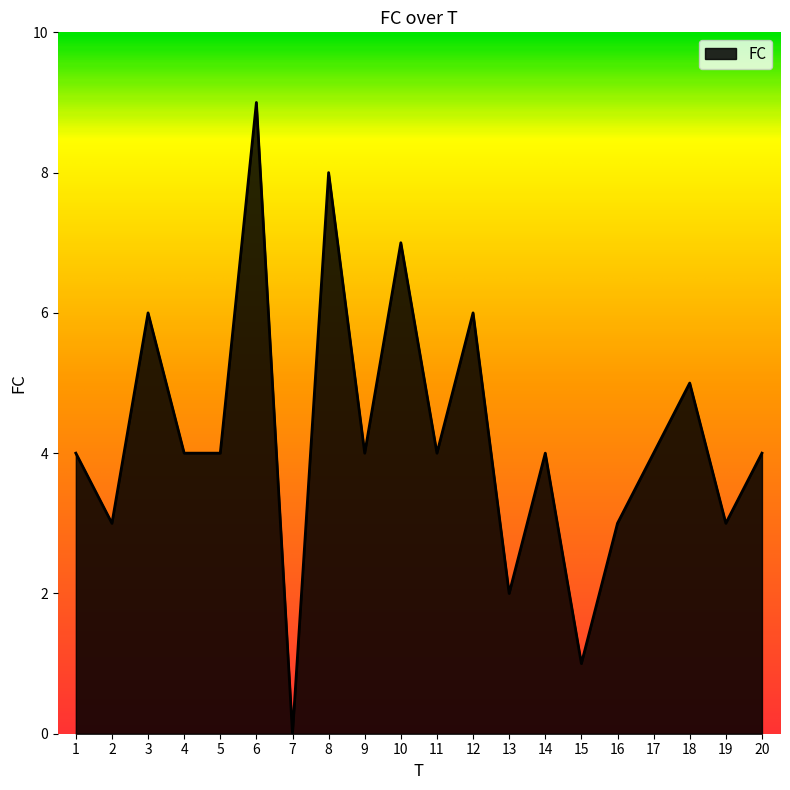

What is the approximate value at 12?

6